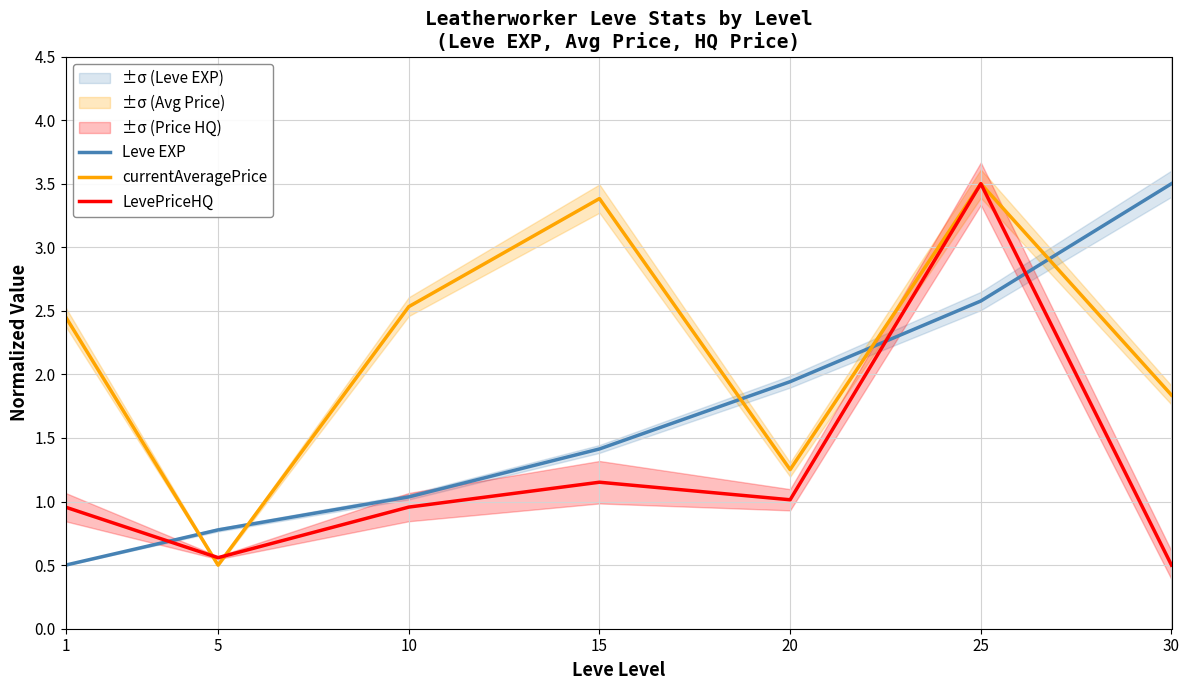

How many lines are shown in the chart?

3